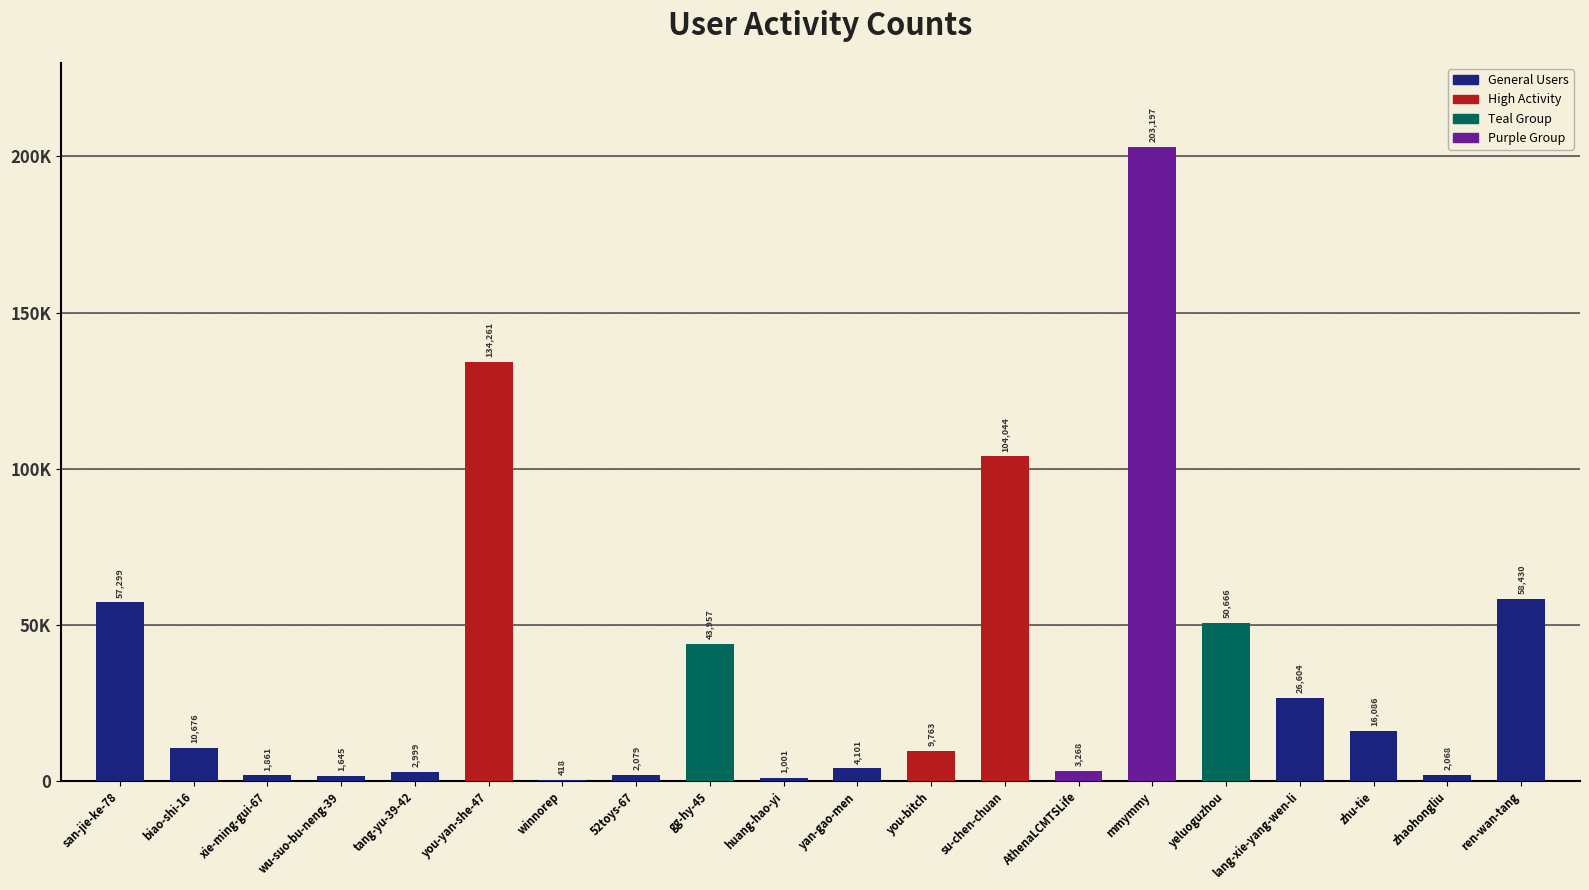

Rank the categories by value from lowest to highest.

winnorep, huang-hao-yi, wu-suo-bu-neng-39, xie-ming-gui-67, zhaohongliu, 52toys-67, tang-yu-39-42, AthenaLCMTSLife, yan-gao-men, you-bitch, biao-shi-16, zhu-tie, lang-xie-yang-wen-li, gg-hy-45, yeluoguzhou, san-jie-ke-78, ren-wan-tang, su-chen-chuan, you-yan-she-47, mmymmy